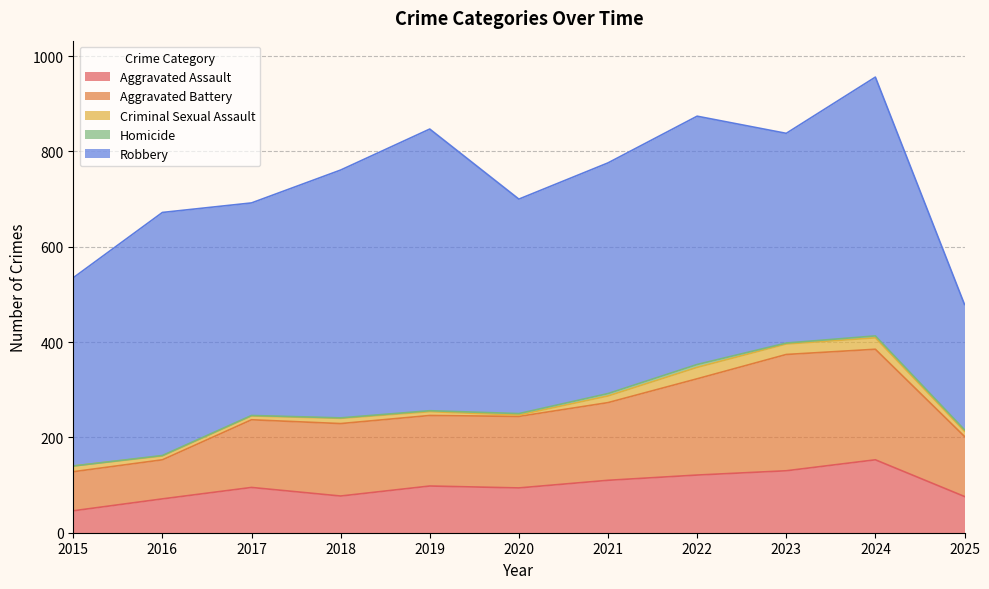

True or false: Homicide and Aggravated Assault intersect in this chart.

False